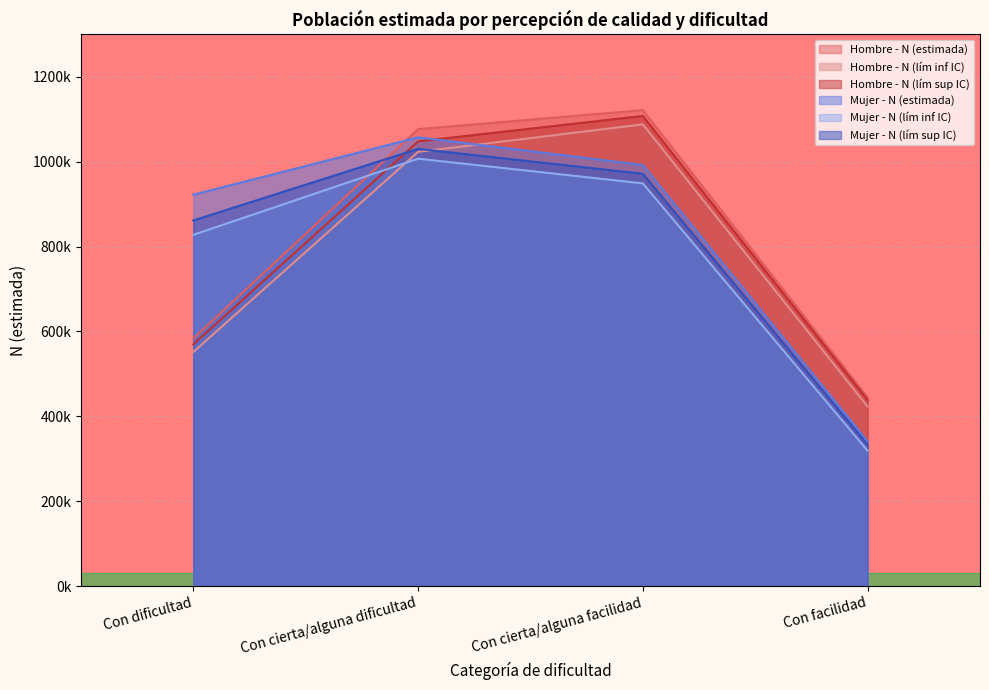

What is the label of the 3rd point from the left?

Con cierta/alguna facilidad